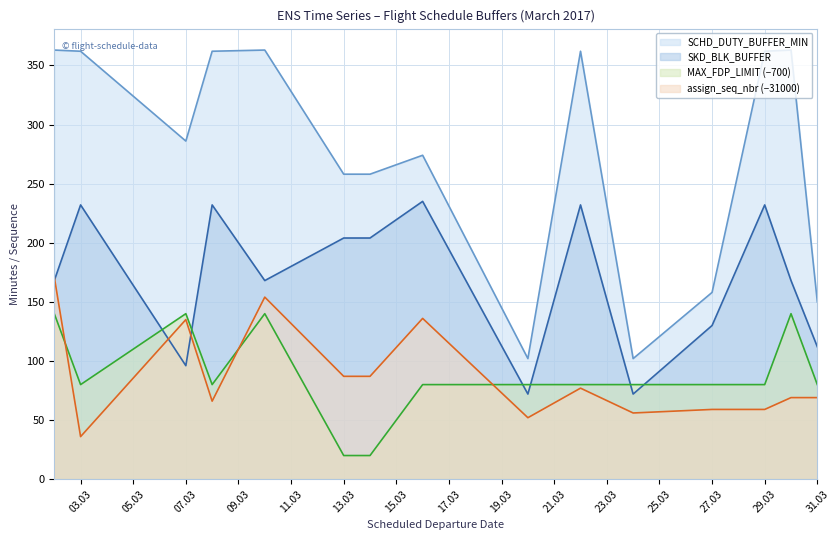

Which category has the highest value across all series?

2017-03-02